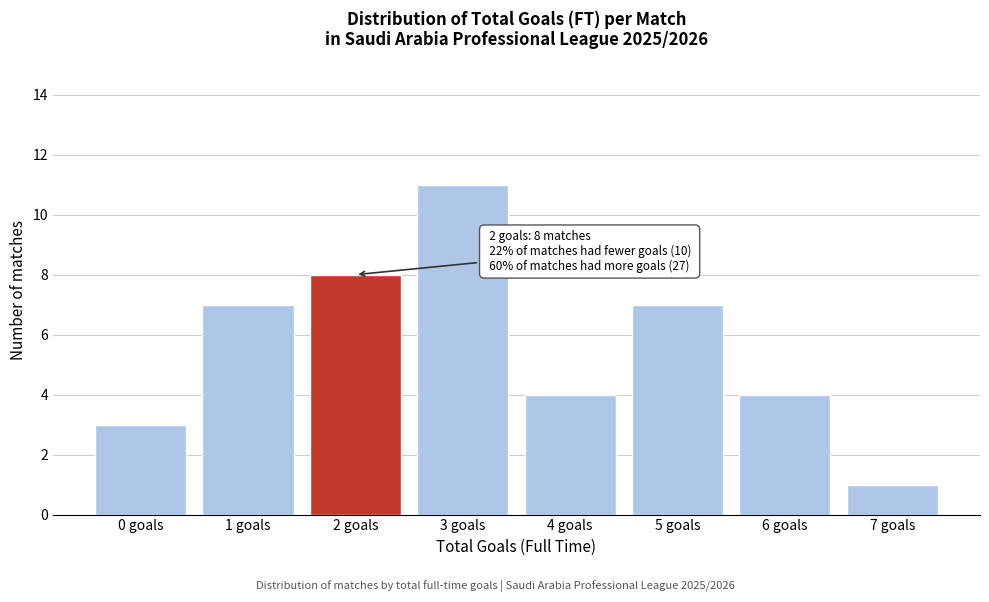

Reading right to left, what are all the values shown in this chart?

7 goals=1	6 goals=4	5 goals=7	4 goals=4	3 goals=11	2 goals=8	1 goals=7	0 goals=3